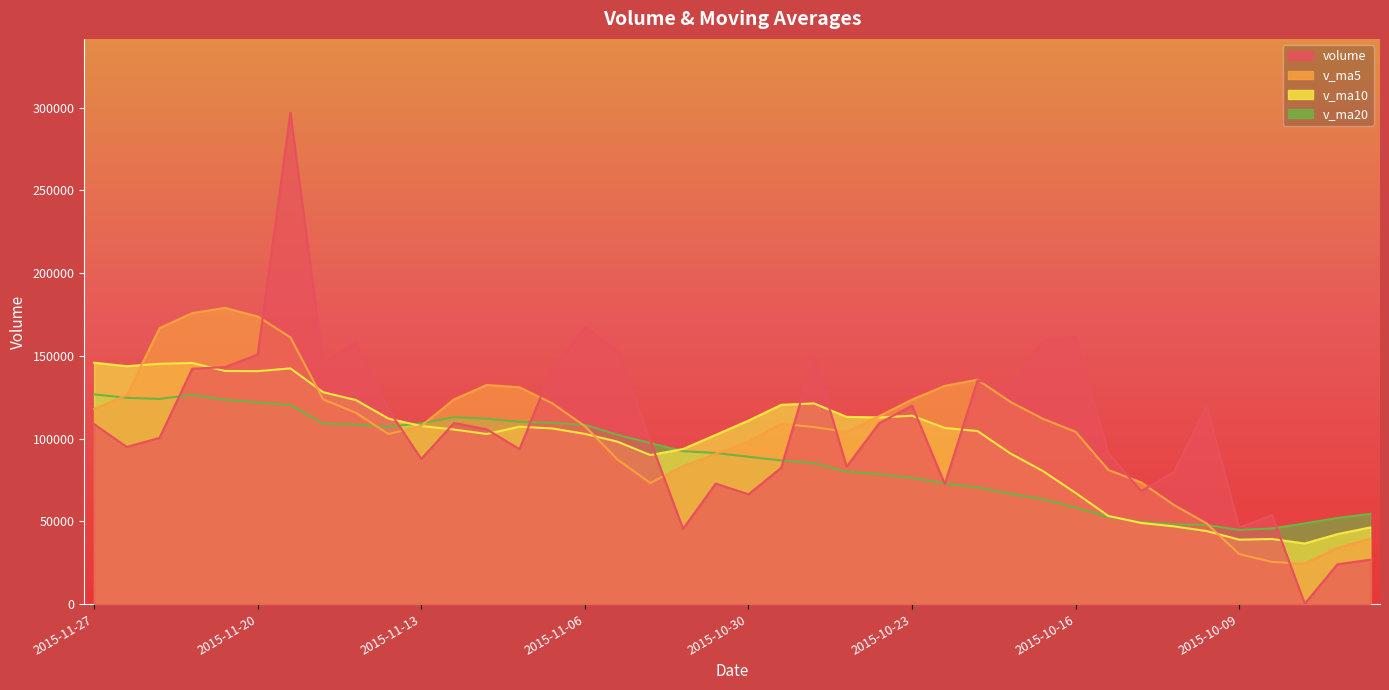

At which category is the sum across all series the highest?

2015-11-19